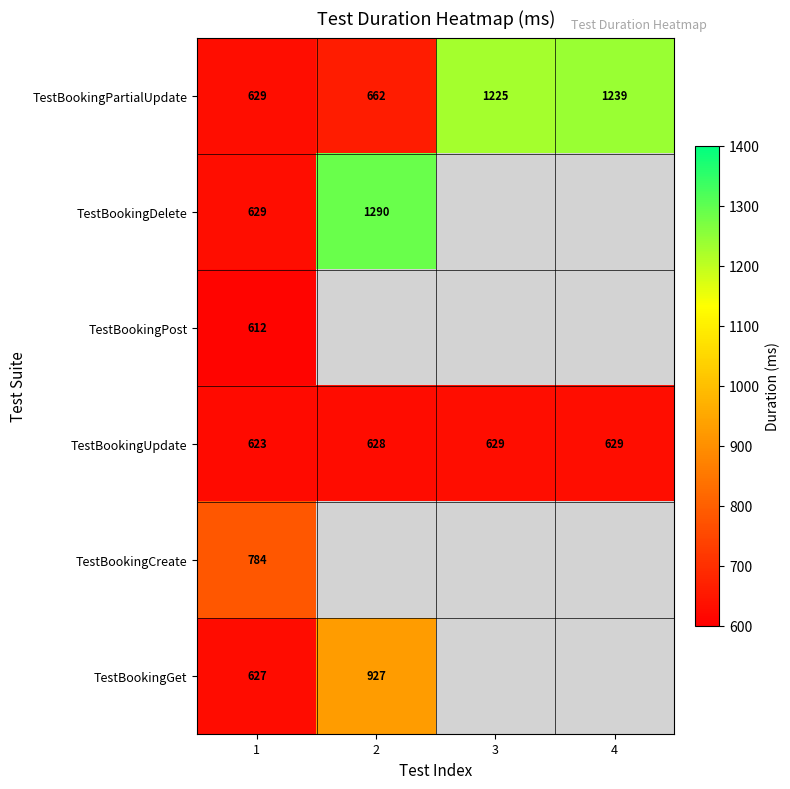

What is the sum of the TestBookingUpdate values at 4 and 3?

1258